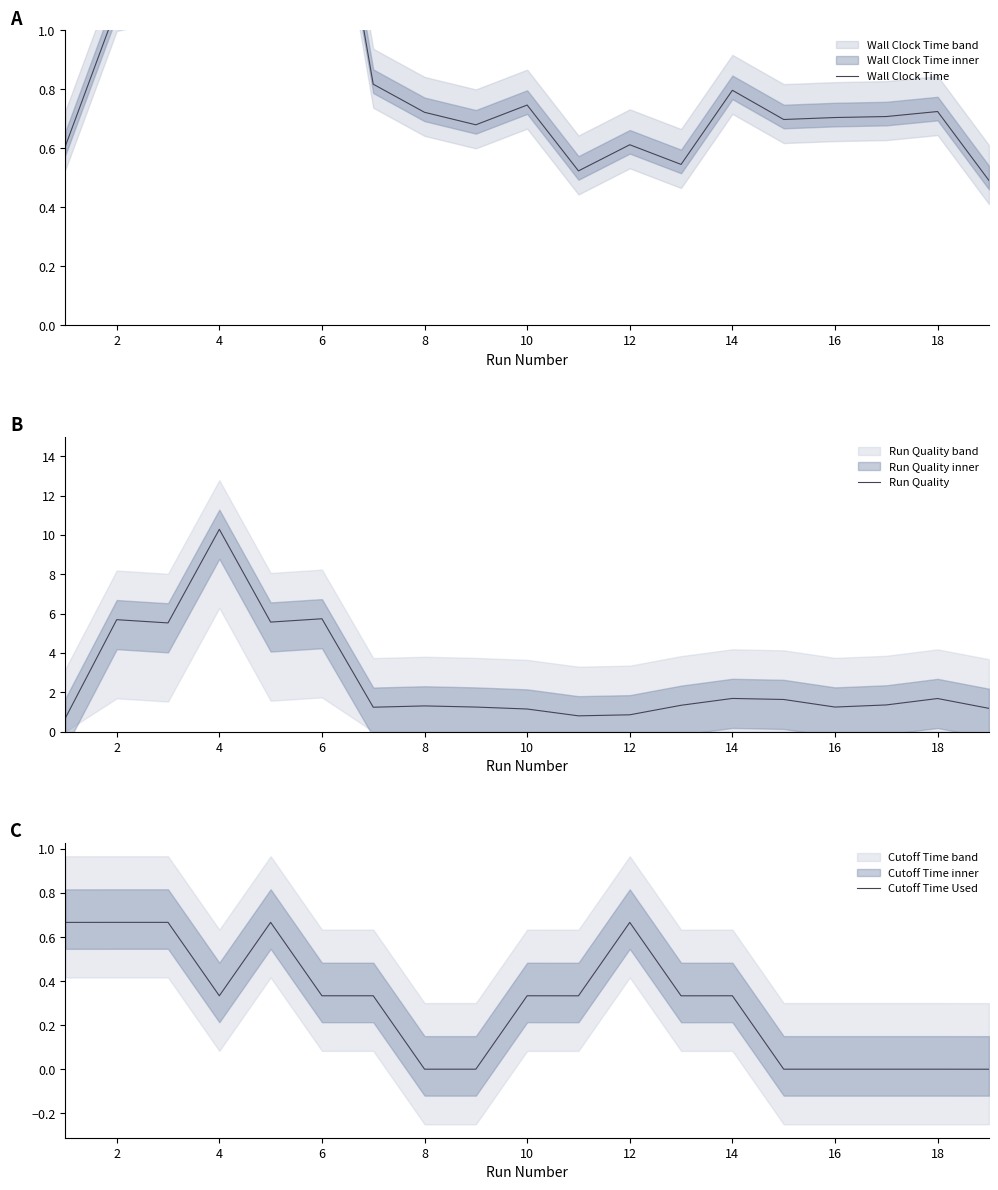

List the series in order of their peak value, lowest first.

Cutoff Time Used, Wall Clock Time, Run Quality